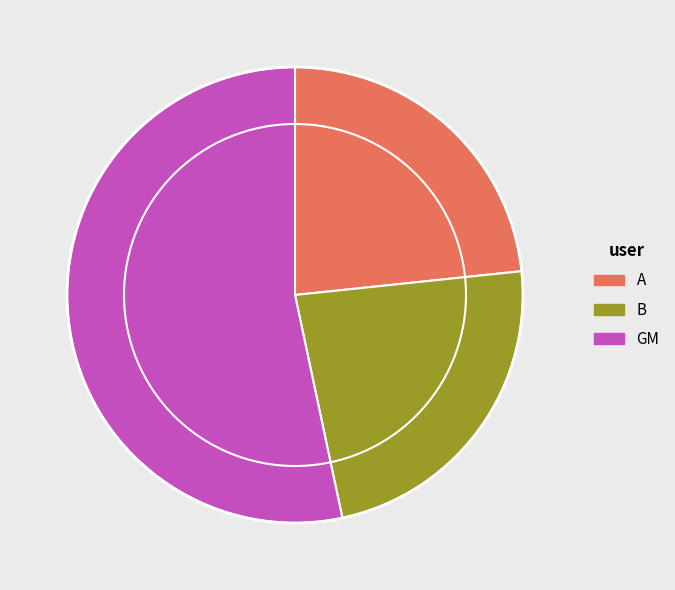

Which category has the biggest portion of the pie?

GM